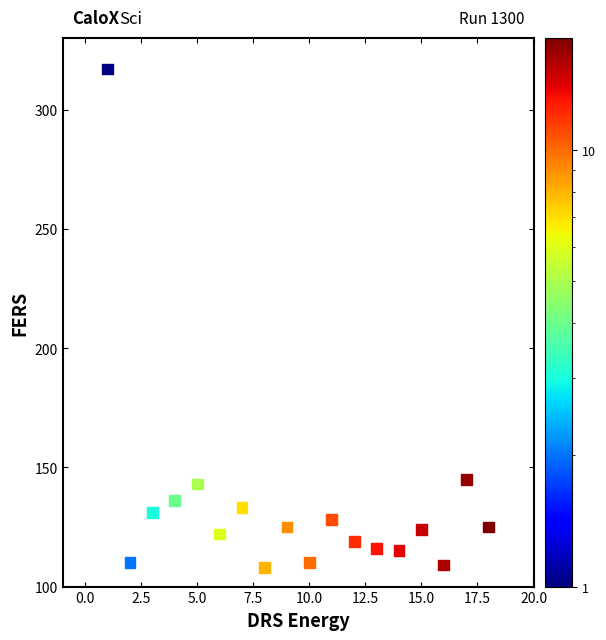

What is the range of Y values (max minus min)?

209